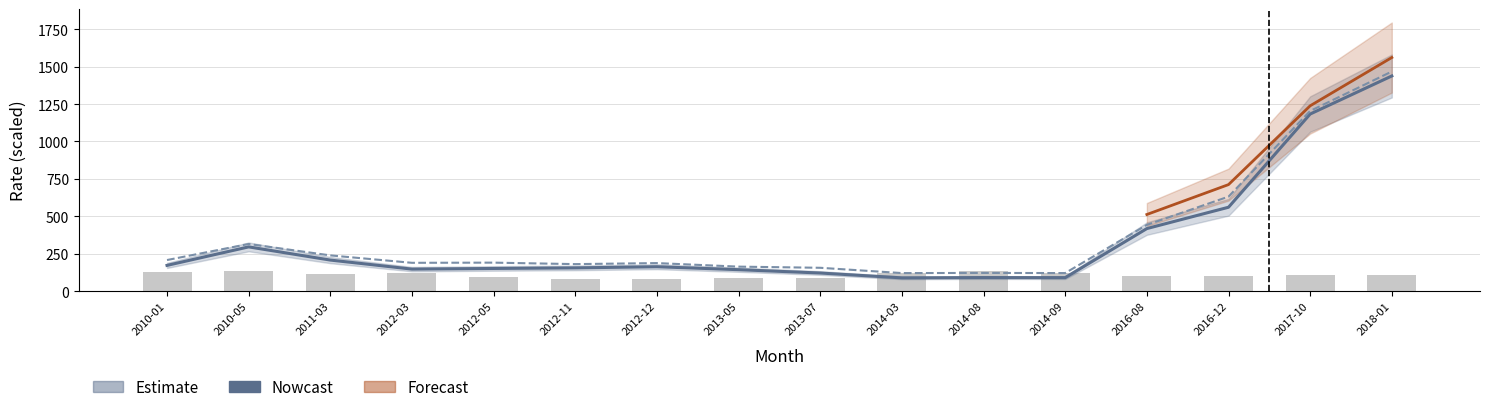

Where is INTEREST RATE nearest to the value 108?

2017-10